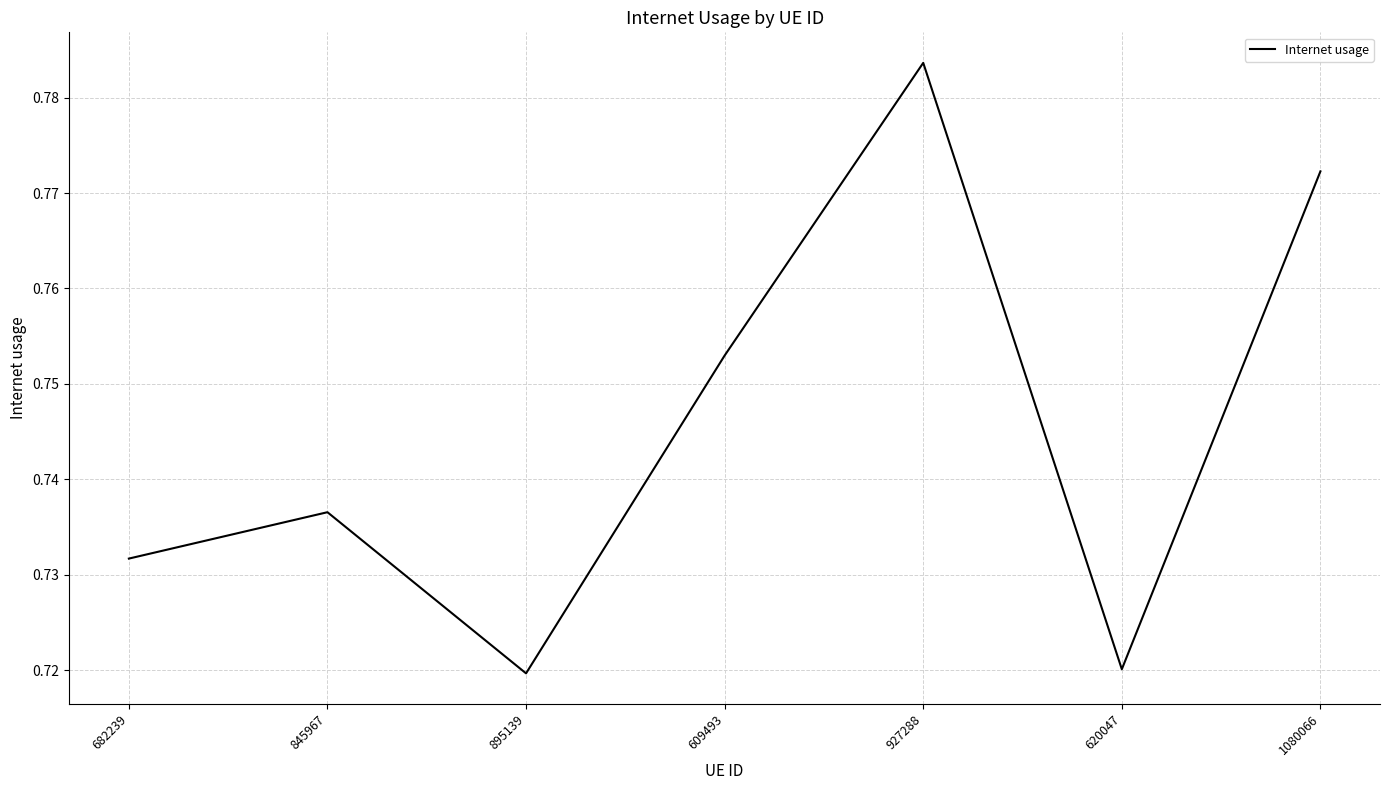

True or false: the data shows 0.2 at 895139.

False